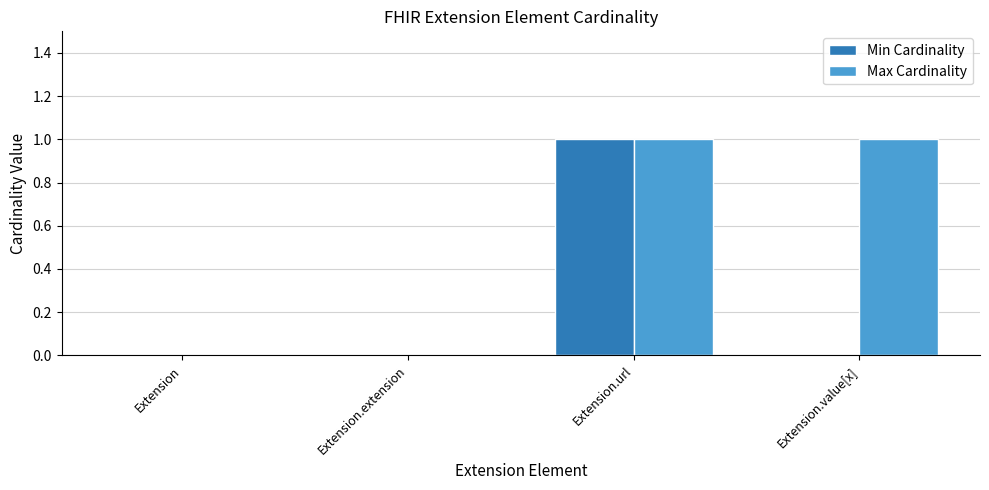

What are all the series names shown in the legend?

Min Cardinality, Max Cardinality